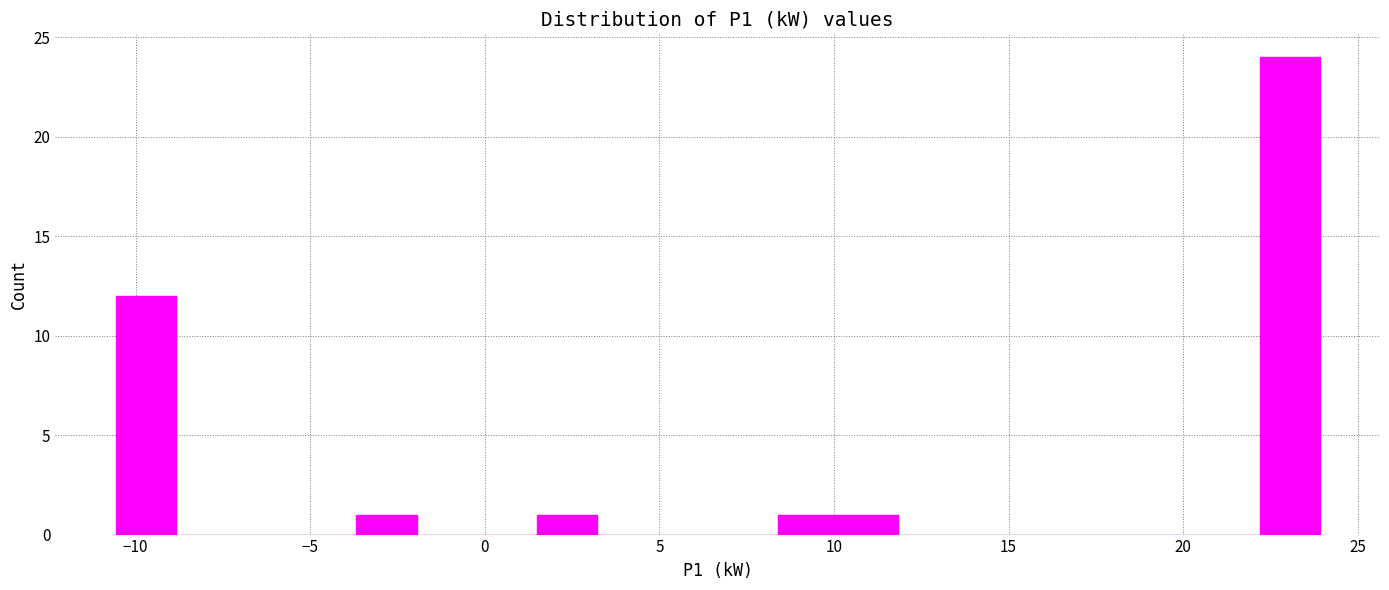

Around what value on the x-axis is the tallest bar? Give the approximate position of its centre, as read against the axis.

23.0